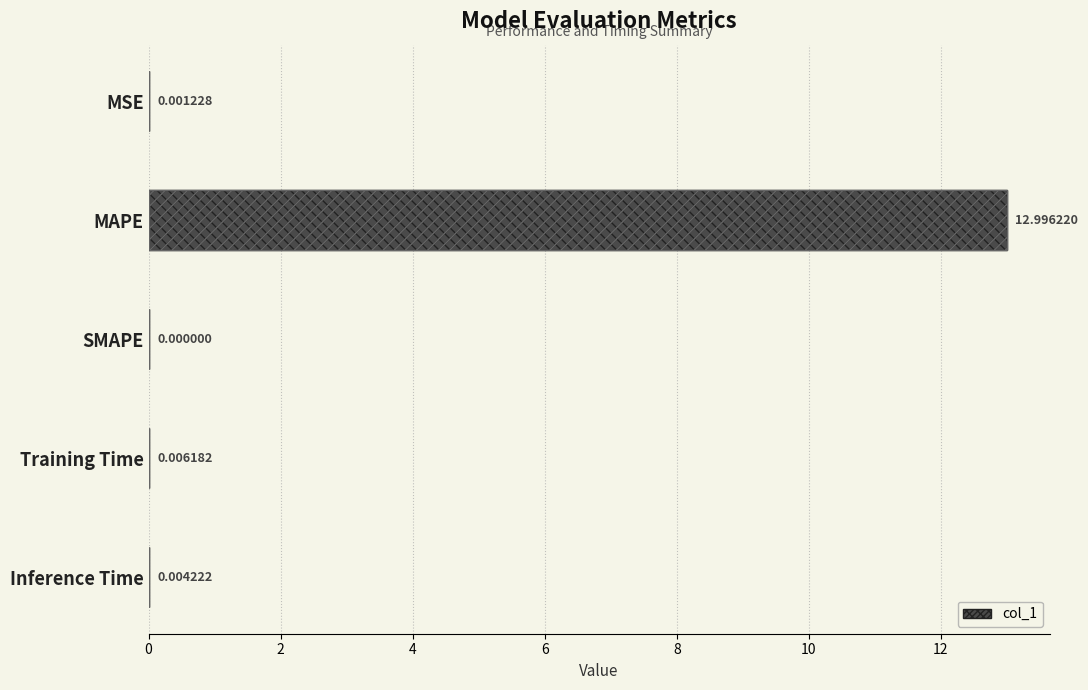

Does the chart contain any negative values?

No